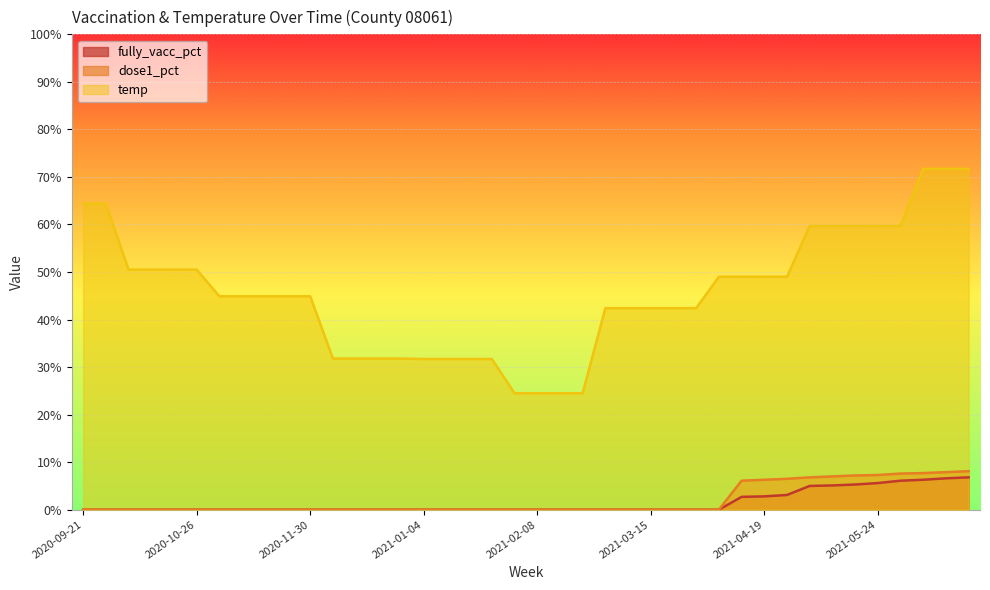

What is the difference between the temp values at 2020-12-07 and 2021-01-18?

0.1